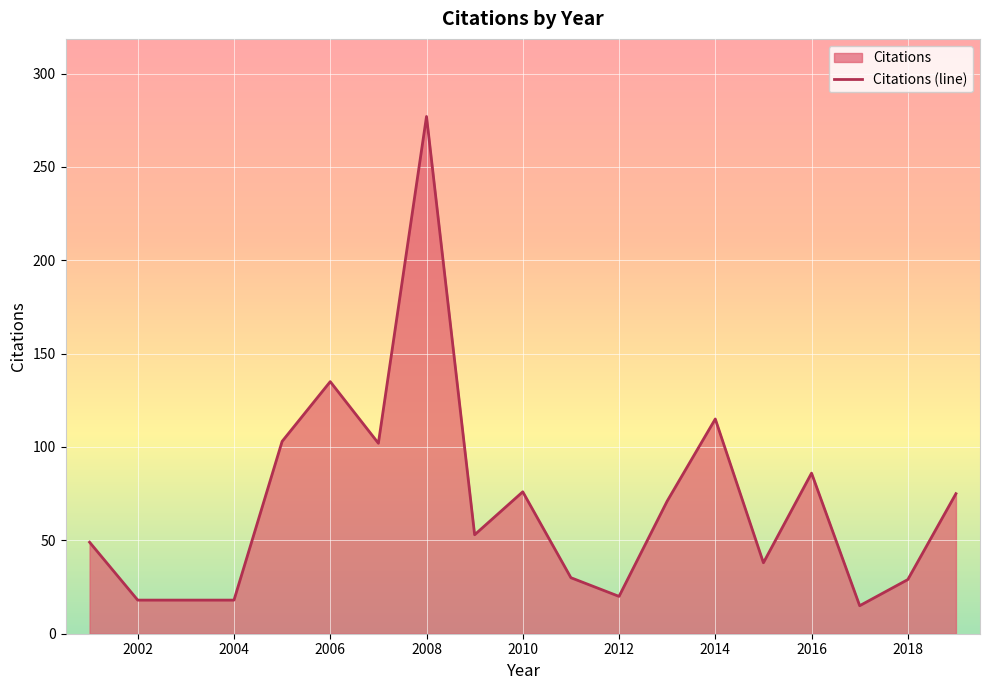

What is the ratio of the value at 2010 to the value at 2006?

0.6